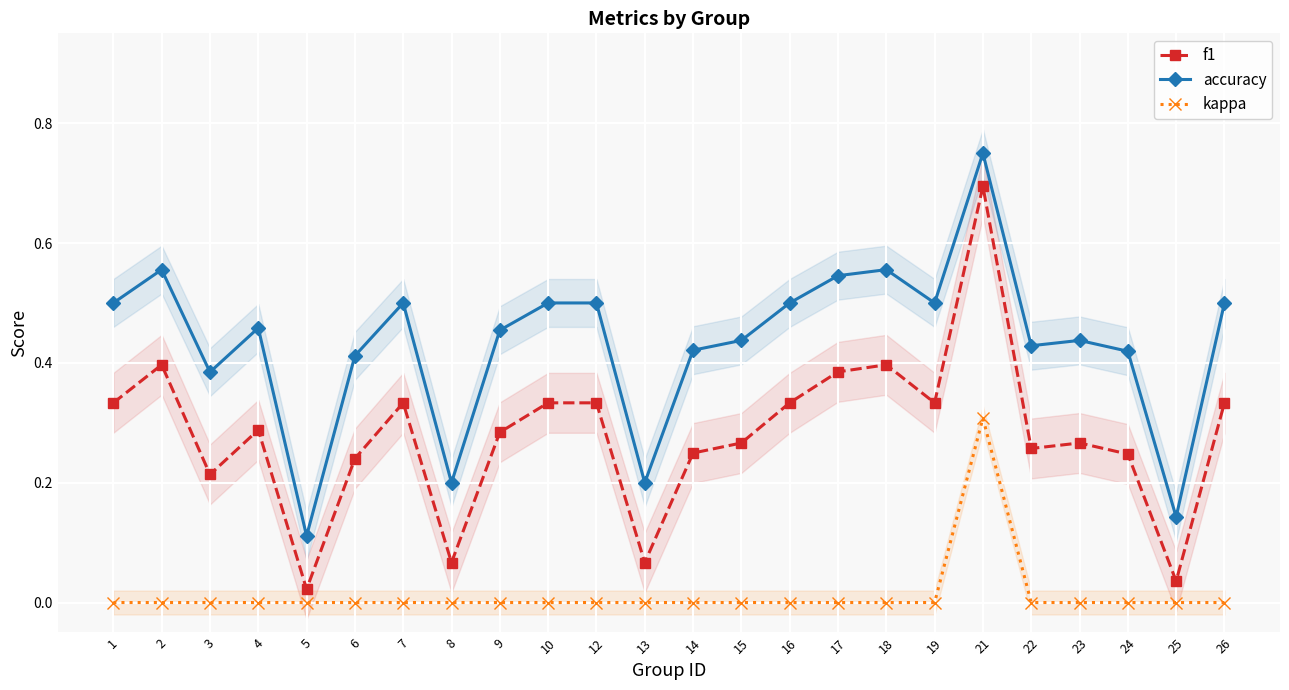

How many categories are shown in the chart?

24